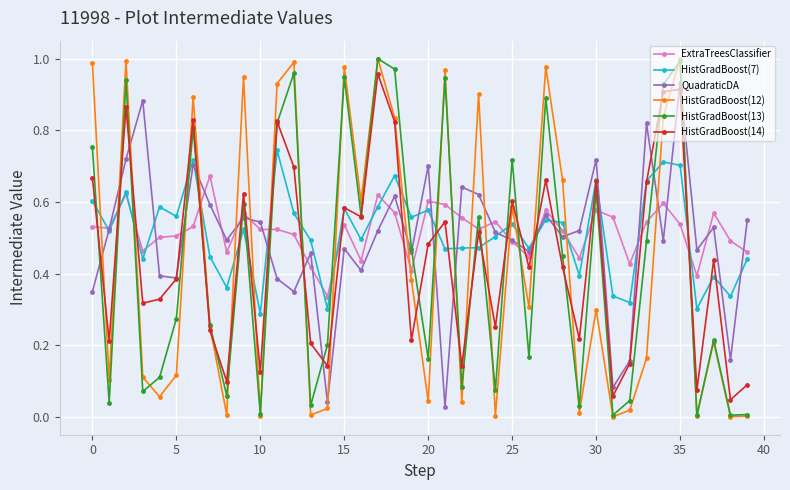

True or false: HistGradBoost(12) and HistGradBoost(7) intersect in this chart.

True